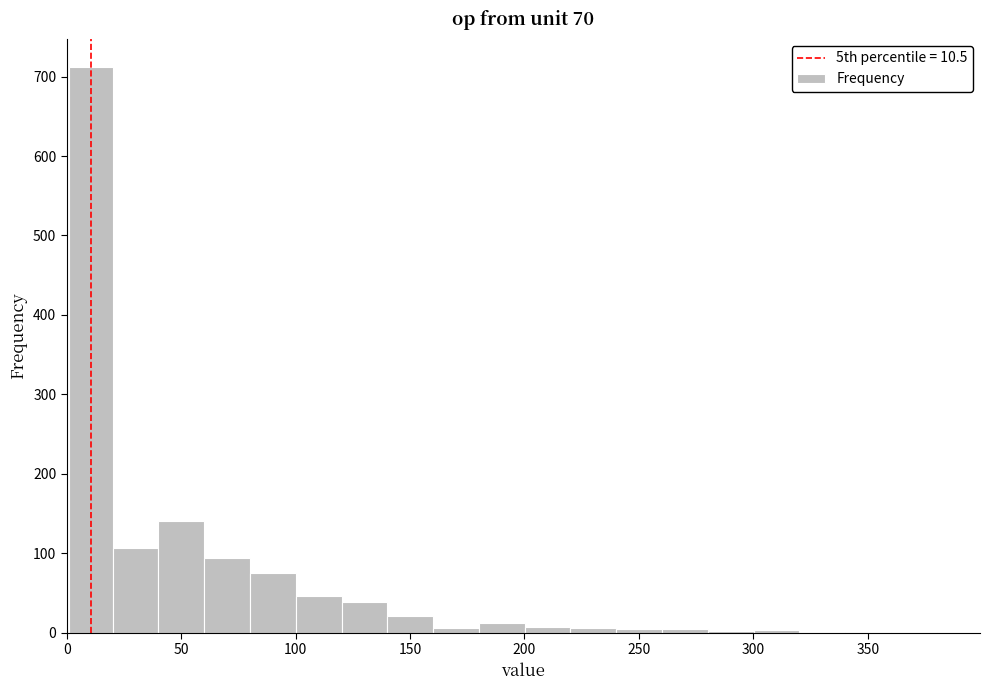

Read against the x-axis, roughly where is the centre of the tallest bar?

10